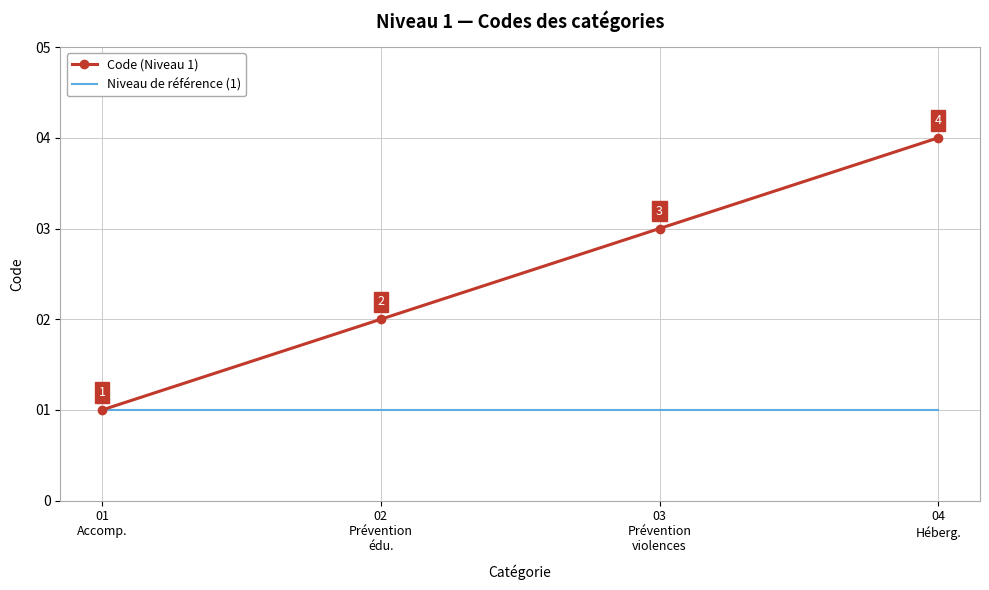

What position from the right is 02
Prévention
édu.?

3